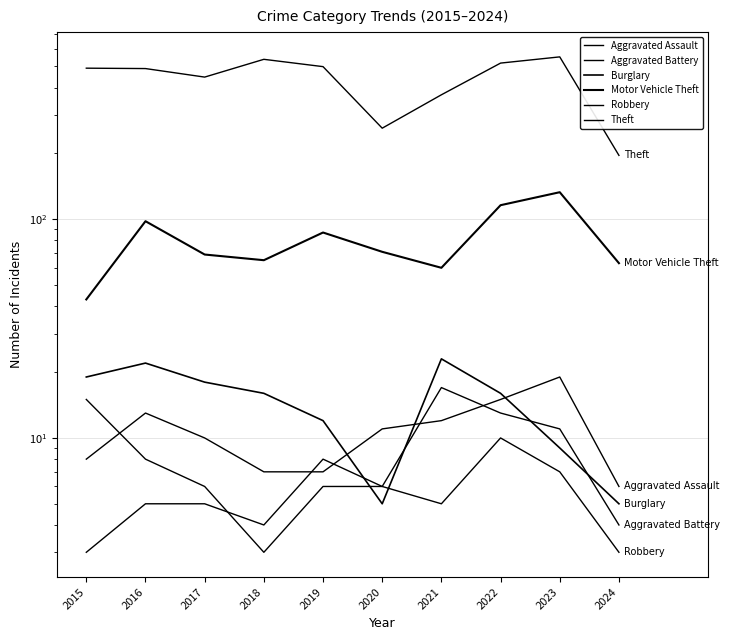

True or false: Aggravated Assault and Theft intersect in this chart.

False